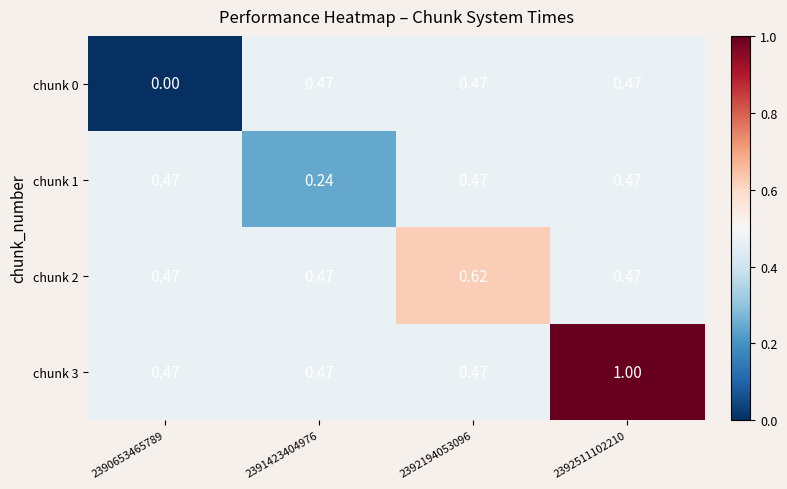

At how many categories does at least one series exceed 0?

4